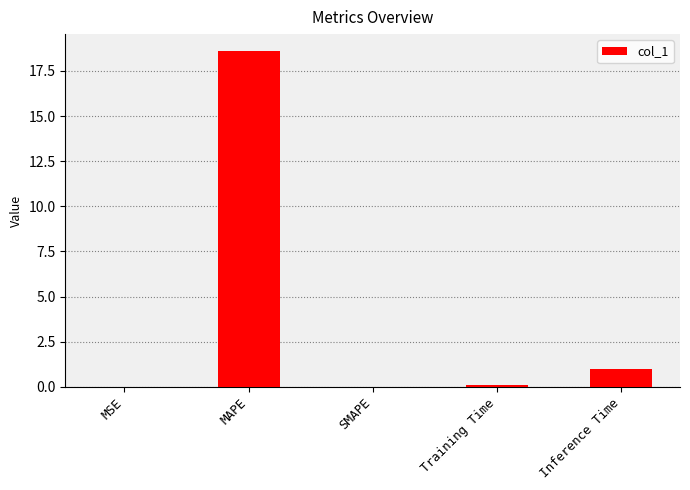

The value at MAPE is 12.3. True or false?

False